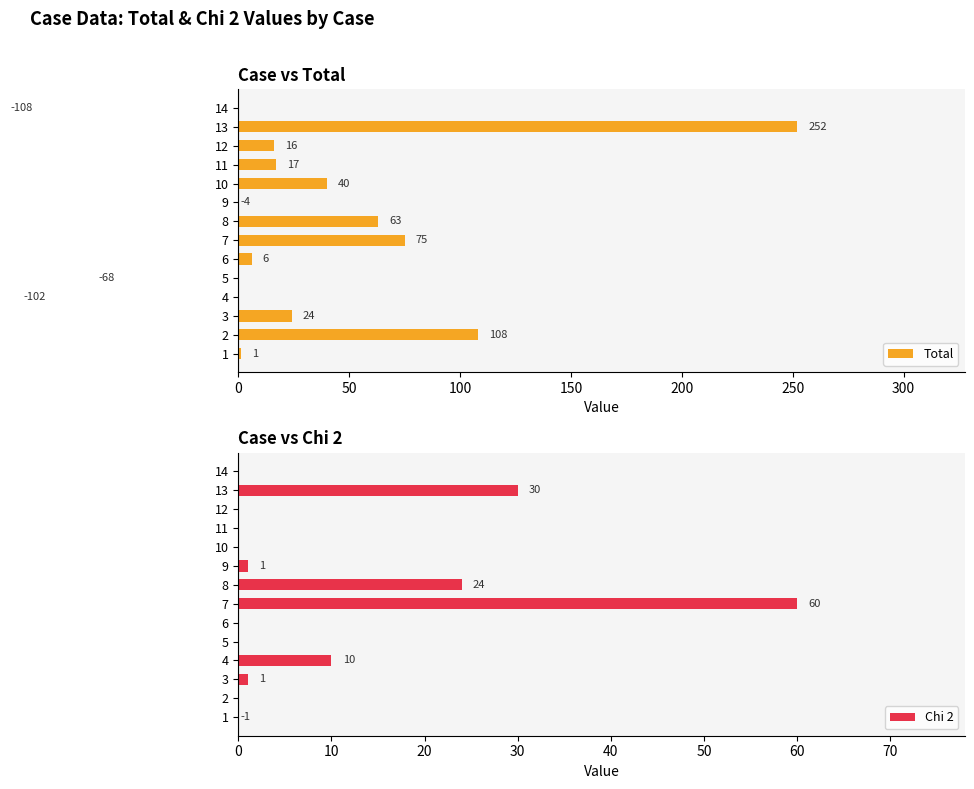

What are all the series names shown in the legend?

Total, Chi 2